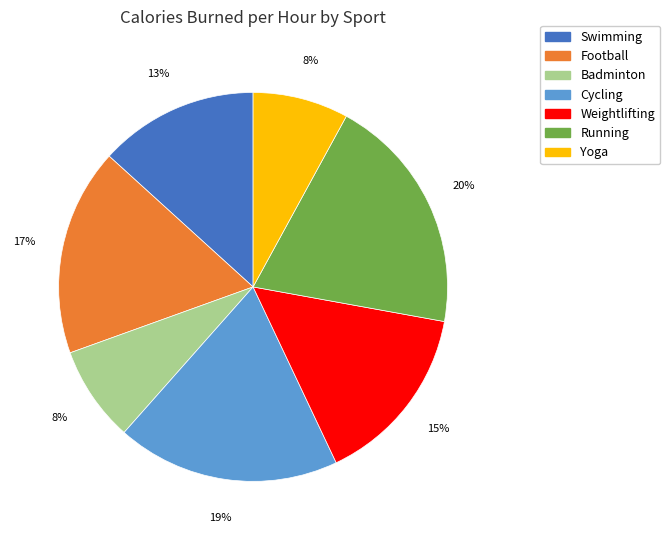

Is it true that Running is 32% of the pie?

False